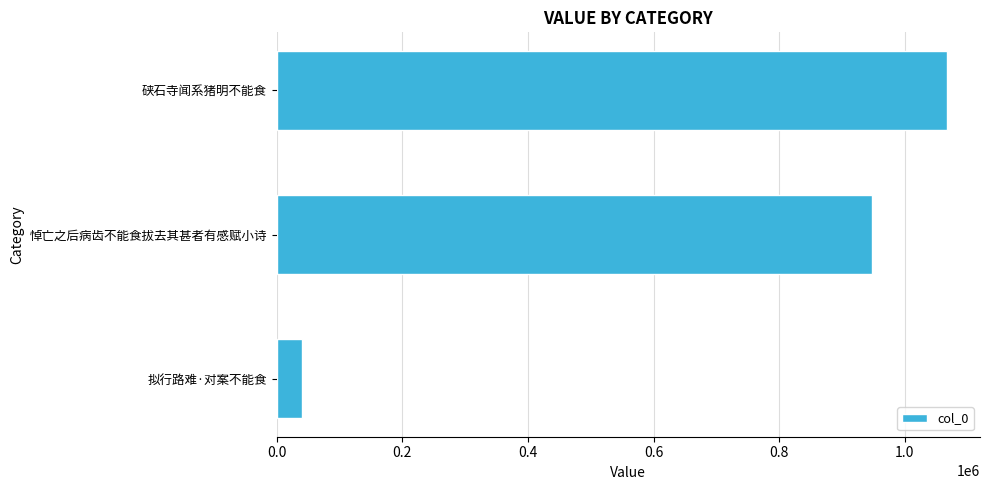

List the labels in order of value, largest first.

硖石寺闻系猪明不能食, 悼亡之后病齿不能食拔去其甚者有感赋小诗, 拟行路难·对案不能食